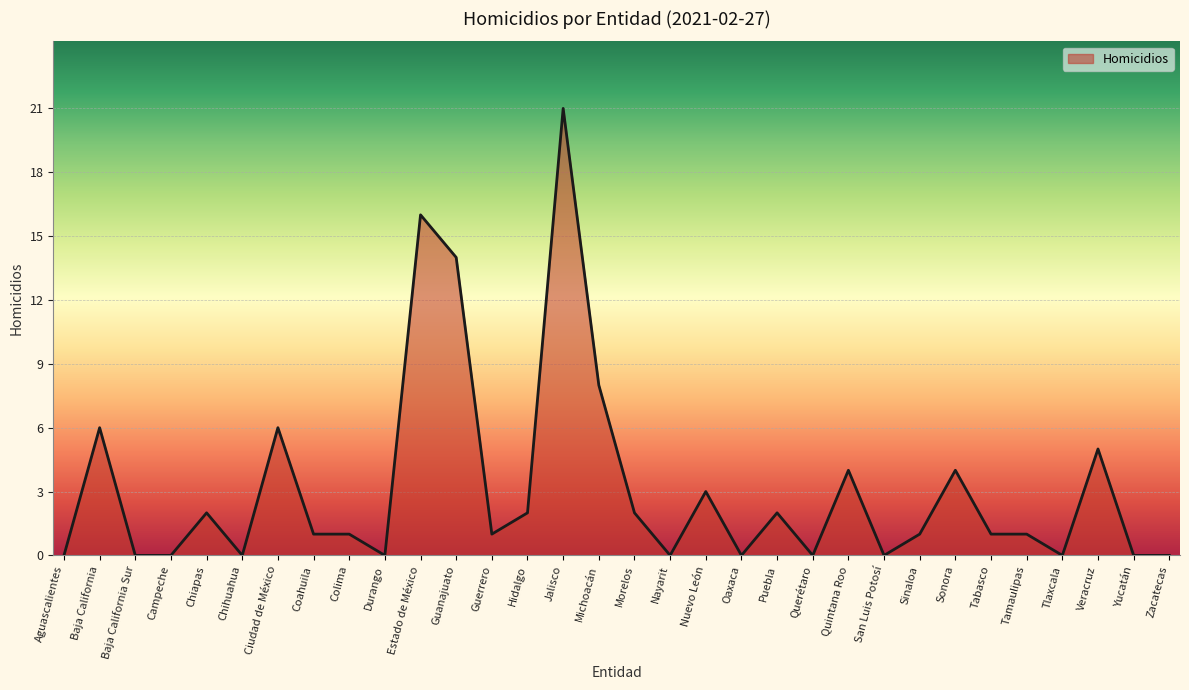

The value at Puebla is 1. True or false?

False